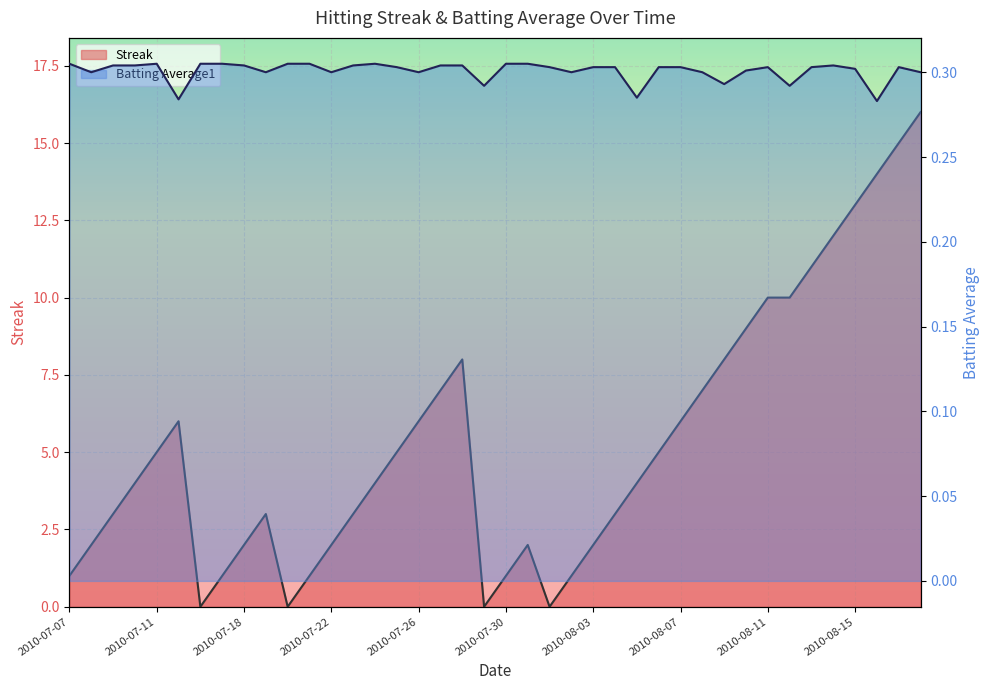

How many values in the Streak series exceed 4?

19